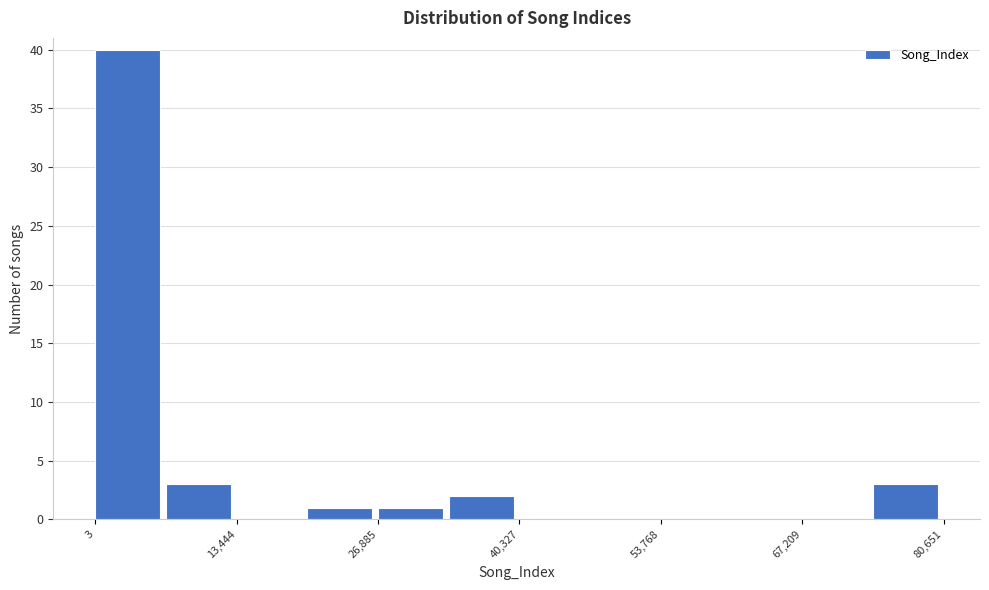

Around what value on the x-axis is the tallest bar? Give the approximate position of its centre, as read against the axis.

4000